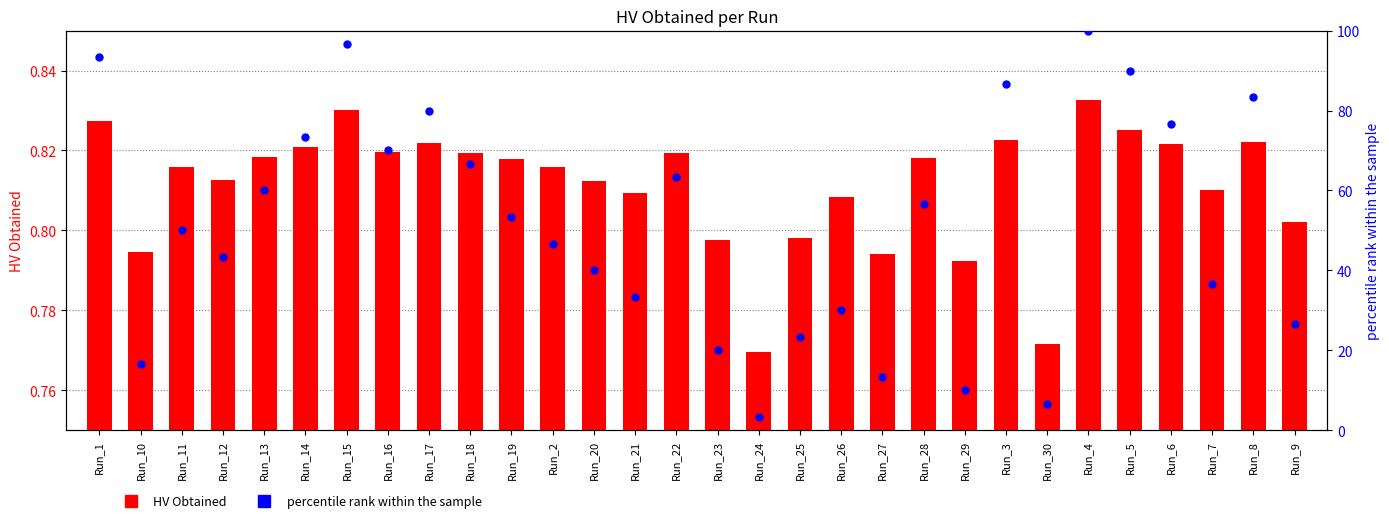

Which series contains the highest Y value?

percentile rank within the sample